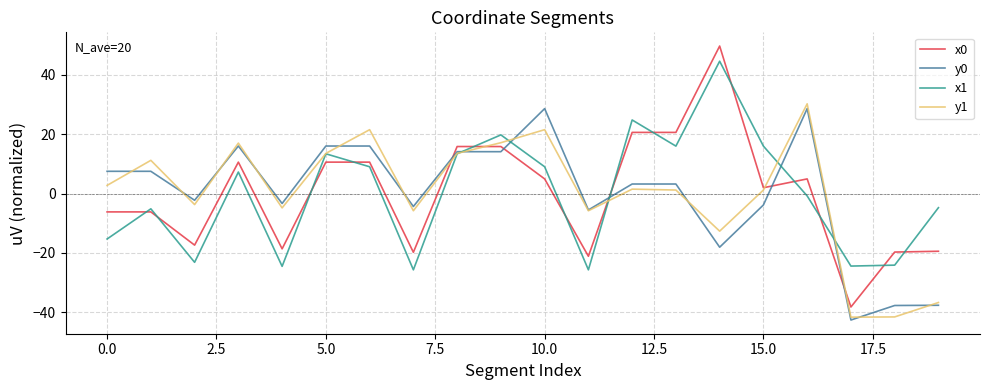

Which series ends up on top after the final intersection of x0 and y0?

x0